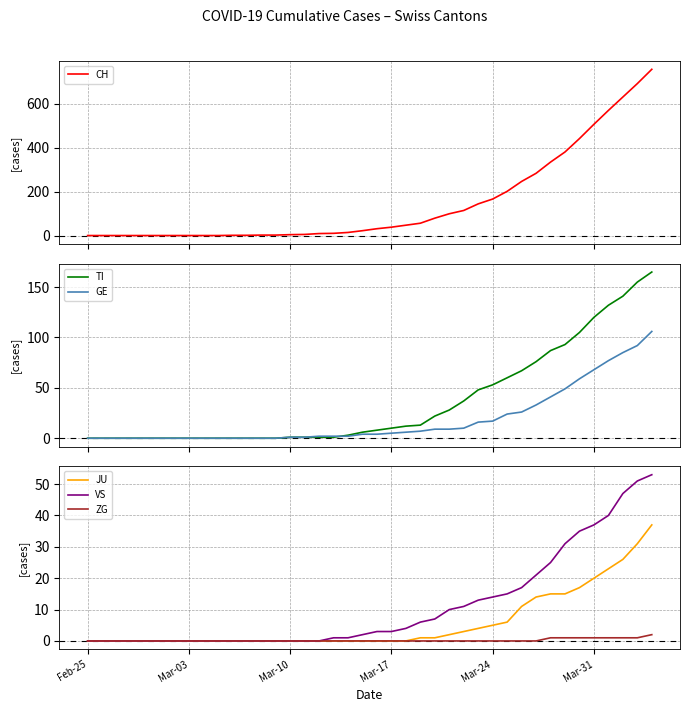

True or false: JU has a value of 5 at Mar-24.

True